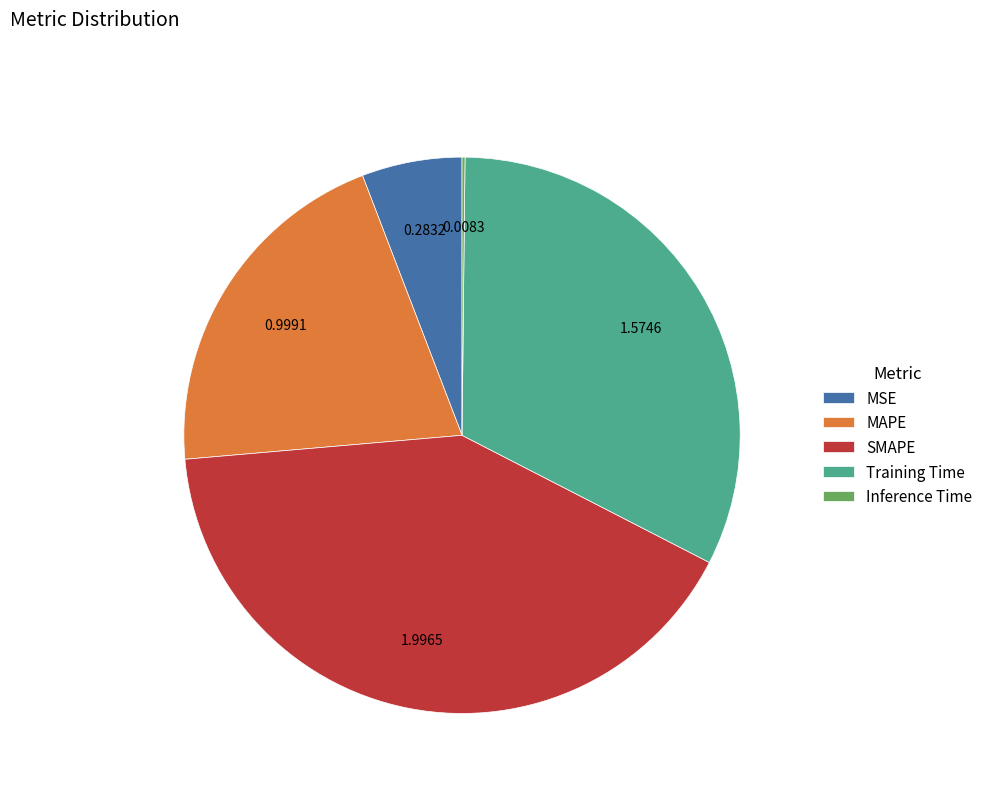

Which category has the biggest portion of the pie?

SMAPE